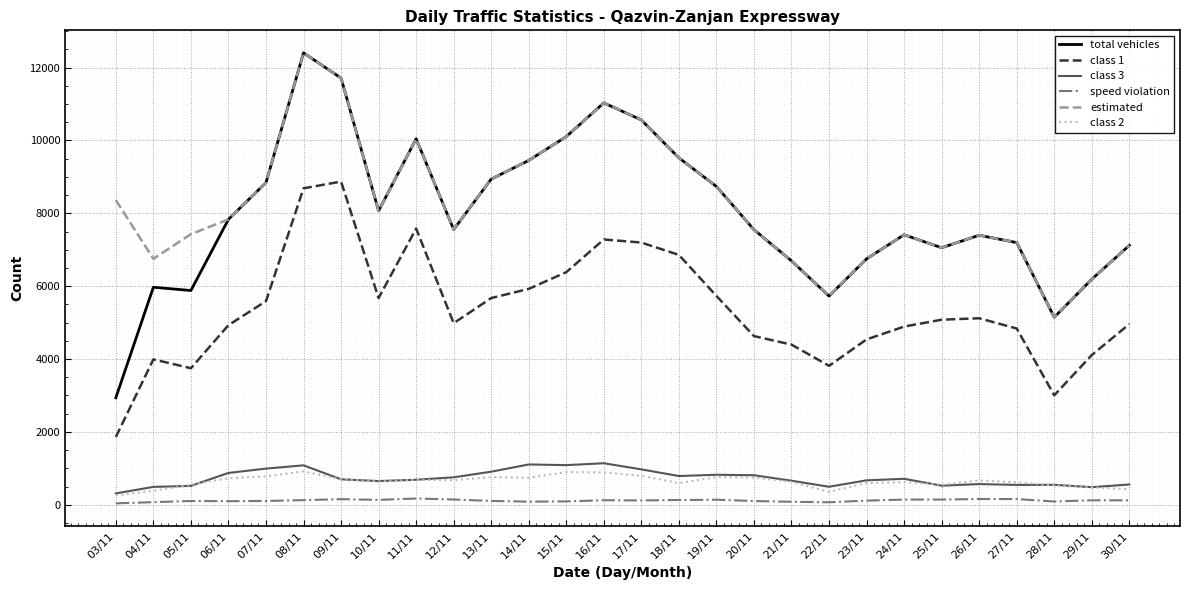

The value of estimated at 19/11 is 5250. True or false?

False